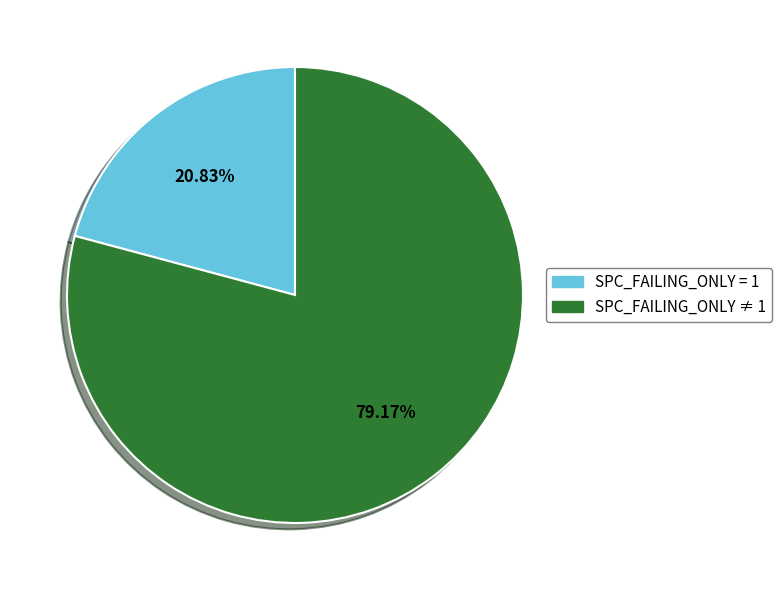

Rank the categories by value from highest to lowest.

SPC_FAILING_ONLY ≠ 1, SPC_FAILING_ONLY = 1